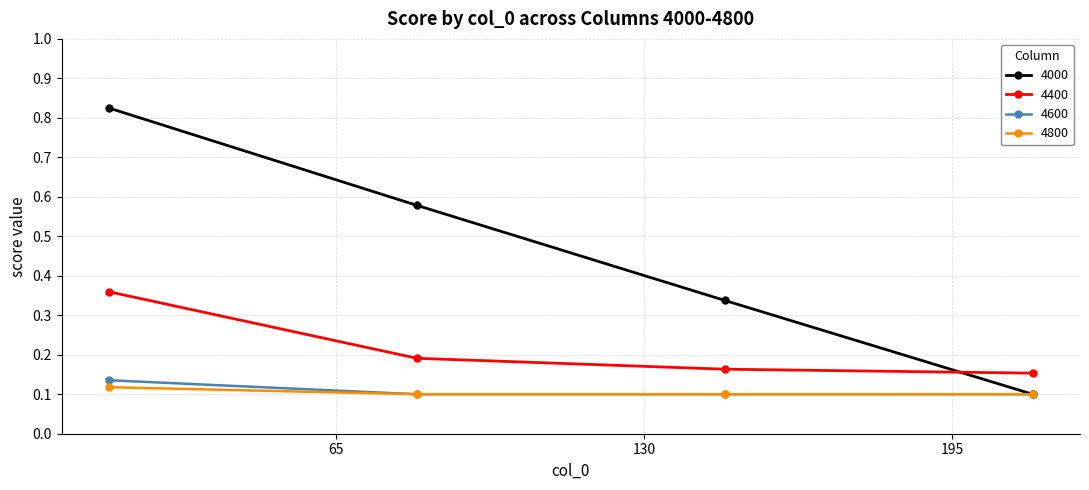

True or false: 4400 and 4800 cross at least once.

False